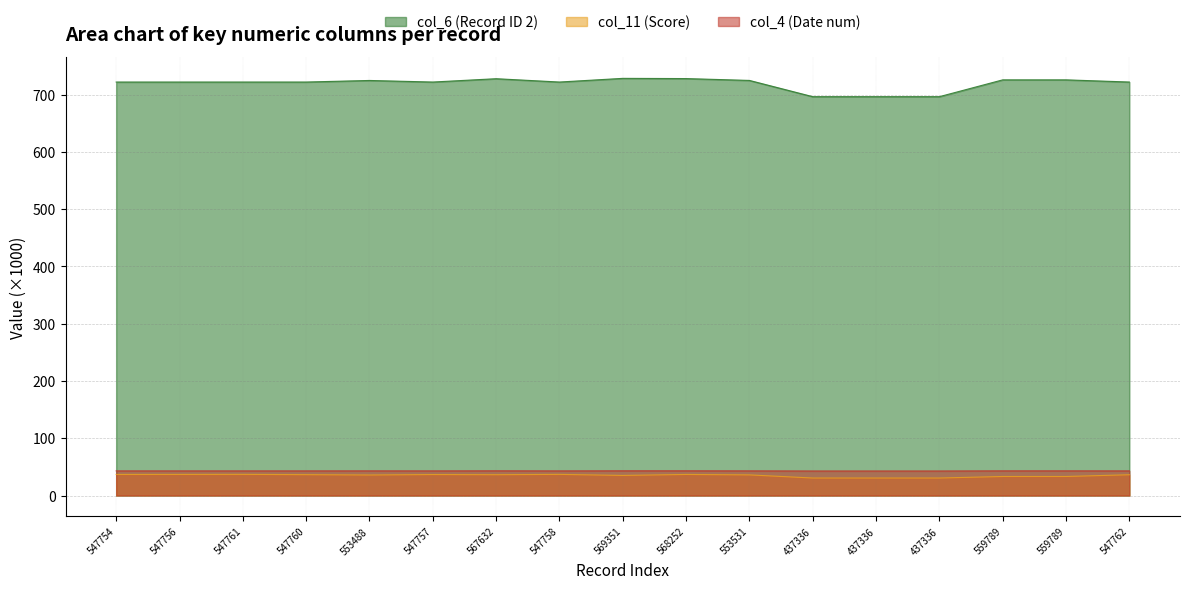

At which label does col_11 (Score) first exceed 36?

547754